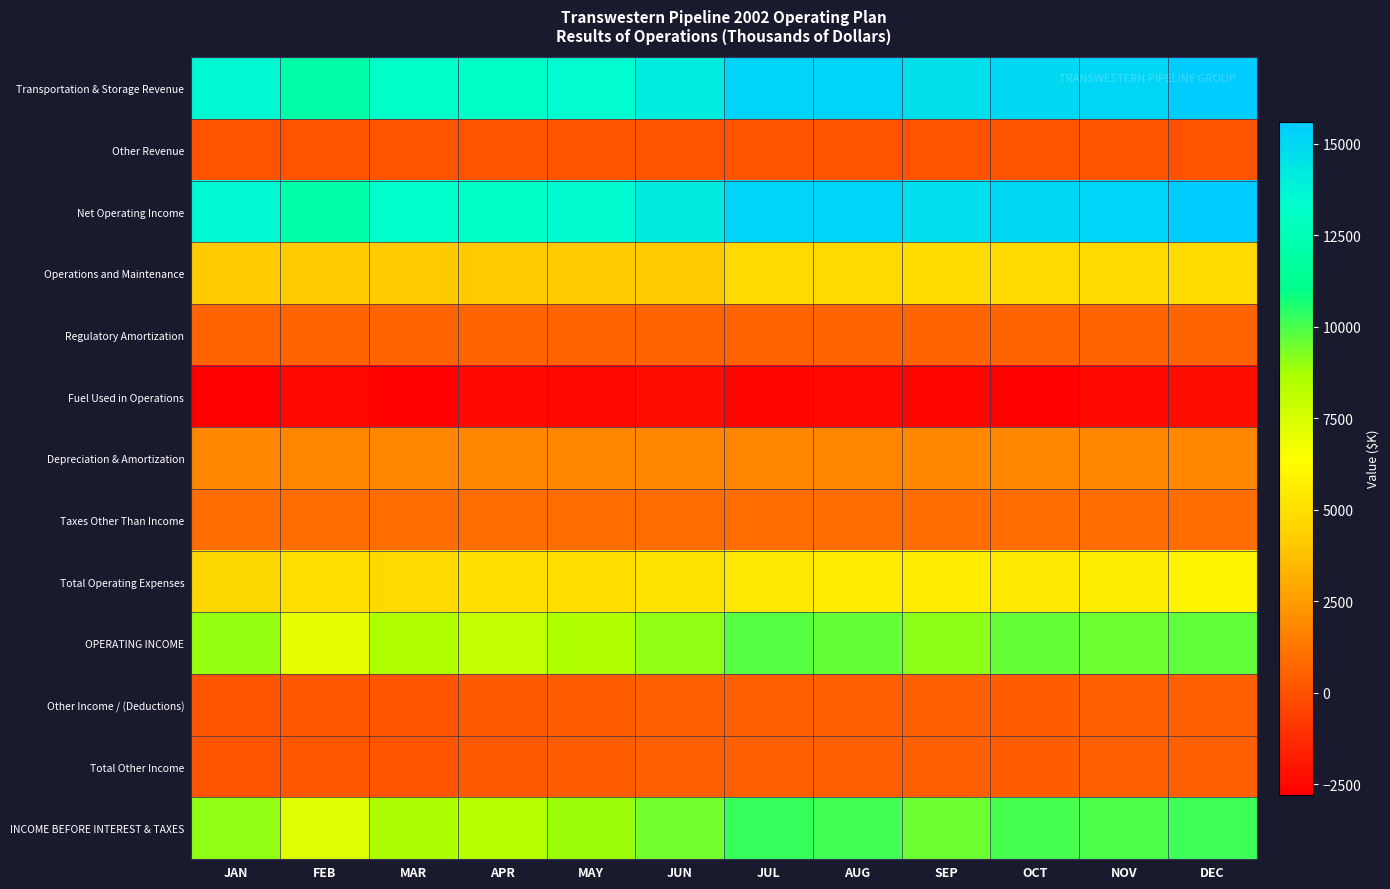

Reading left to right, transcribe all the data shown in this chart.

Transportation & Storage Revenue: JAN=13565	FEB=12079	MAR=13229	APR=12985	MAY=13446	JUN=14152	JUL=15196	AUG=15187	SEP=14659	OCT=15005	NOV=15160	DEC=15579
Other Revenue: JAN=24	FEB=24	MAR=23	APR=24	MAY=24	JUN=23	JUL=24	AUG=24	SEP=23	OCT=24	NOV=24	DEC=24
Net Operating Income: JAN=13589	FEB=12103	MAR=13252	APR=13009	MAY=13470	JUN=14175	JUL=15220	AUG=15211	SEP=14682	OCT=15029	NOV=15184	DEC=15603
Operations and Maintenance: JAN=4078	FEB=4138	MAR=4049	APR=4041	MAY=4077	JUN=4146	JUL=4729	AUG=4750	SEP=4780	OCT=4732	NOV=4702	DEC=4815
Regulatory Amortization: JAN=640	FEB=625	MAR=638	APR=633	MAY=636	JUN=634	JUL=633	AUG=642	SEP=641	OCT=644	NOV=628	DEC=639
Fuel Used in Operations: JAN=-2786	FEB=-2481	MAR=-2652	APR=-2393	MAY=-2465	JUN=-2312	JUL=-2639	AUG=-2486	SEP=-2559	OCT=-2678	NOV=-2376	DEC=-2280
Depreciation & Amortization: JAN=1800	FEB=1803	MAR=1803	APR=1803	MAY=1803	JUN=1805	JUL=1809	AUG=1809	SEP=1828	OCT=1828	NOV=1831	DEC=1835
Taxes Other Than Income: JAN=900	FEB=940	MAR=900	APR=897	MAY=901	JUN=897	JUL=899	AUG=899	SEP=900	OCT=898	NOV=901	DEC=897
Total Operating Expenses: JAN=4632	FEB=5025	MAR=4738	APR=4981	MAY=4952	JUN=5170	JUL=5431	AUG=5614	SEP=5590	OCT=5424	NOV=5686	DEC=5906
OPERATING INCOME: JAN=8957	FEB=7078	MAR=8514	APR=8028	MAY=8518	JUN=9005	JUL=9789	AUG=9597	SEP=9092	OCT=9605	NOV=9498	DEC=9697
Other Income / (Deductions): JAN=96	FEB=167	MAR=135	APR=259	MAY=398	JUN=473	JUL=491	AUG=488	SEP=464	OCT=440	NOV=489	DEC=488
Total Other Income: JAN=96	FEB=167	MAR=135	APR=259	MAY=398	JUN=473	JUL=491	AUG=488	SEP=464	OCT=440	NOV=489	DEC=488
INCOME BEFORE INTEREST & TAXES: JAN=9053	FEB=7245	MAR=8649	APR=8287	MAY=8916	JUN=9478	JUL=10280	AUG=10085	SEP=9556	OCT=10045	NOV=9987	DEC=10185